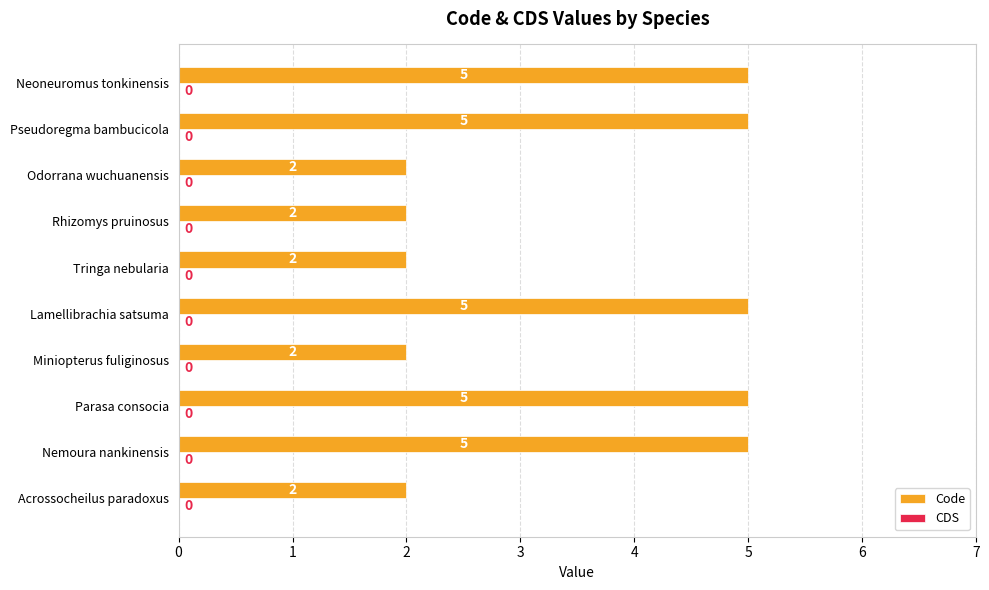

What is the maximum value shown in the chart?

5